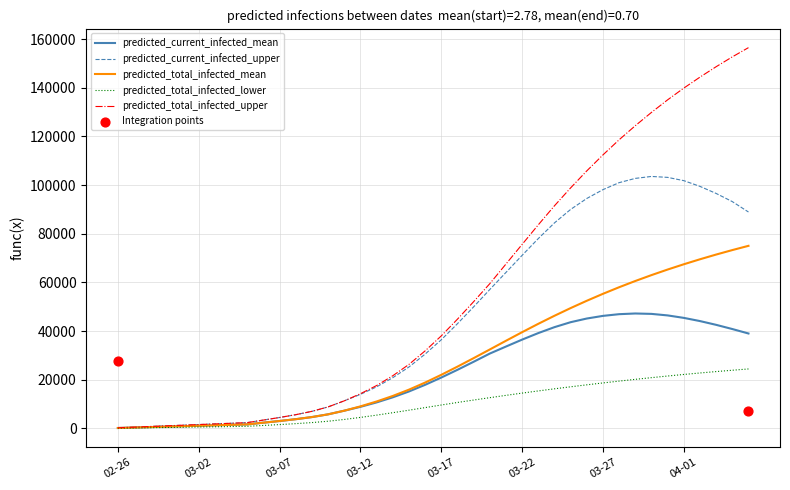

What is the highest value of the predicted_total_infected_upper series?

156461